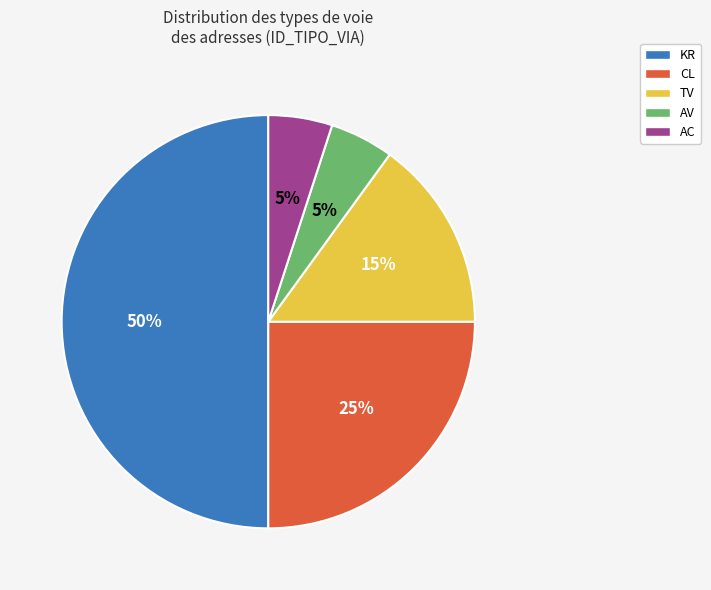

How many segments does this pie chart have?

5